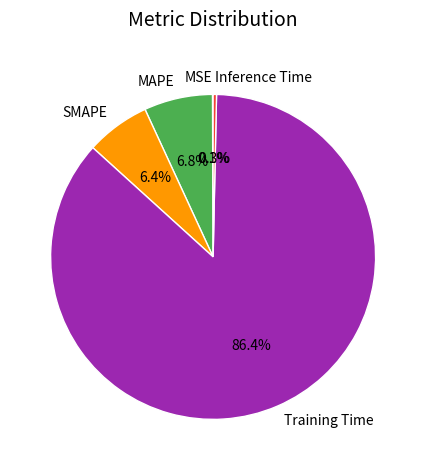

Which category has the biggest portion of the pie?

Training Time